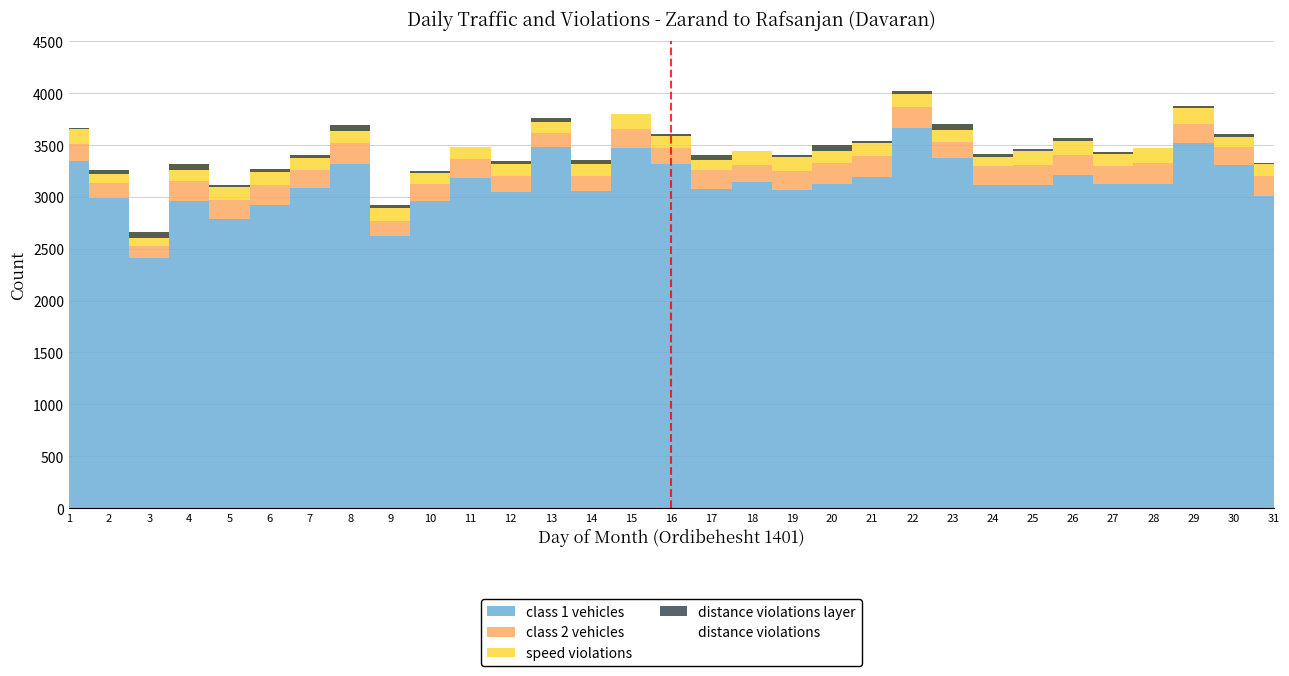

Where is the first local maximum?

4